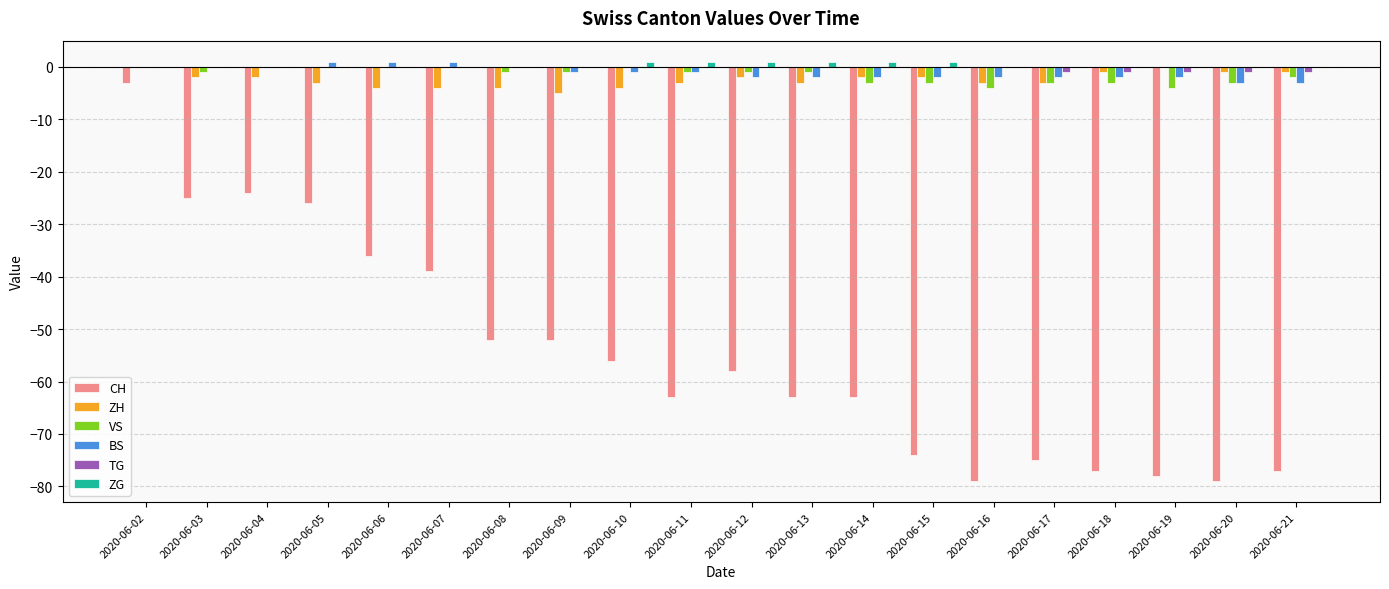

Between 2020-06-13 and 2020-06-18, which series saw the biggest shift?

CH